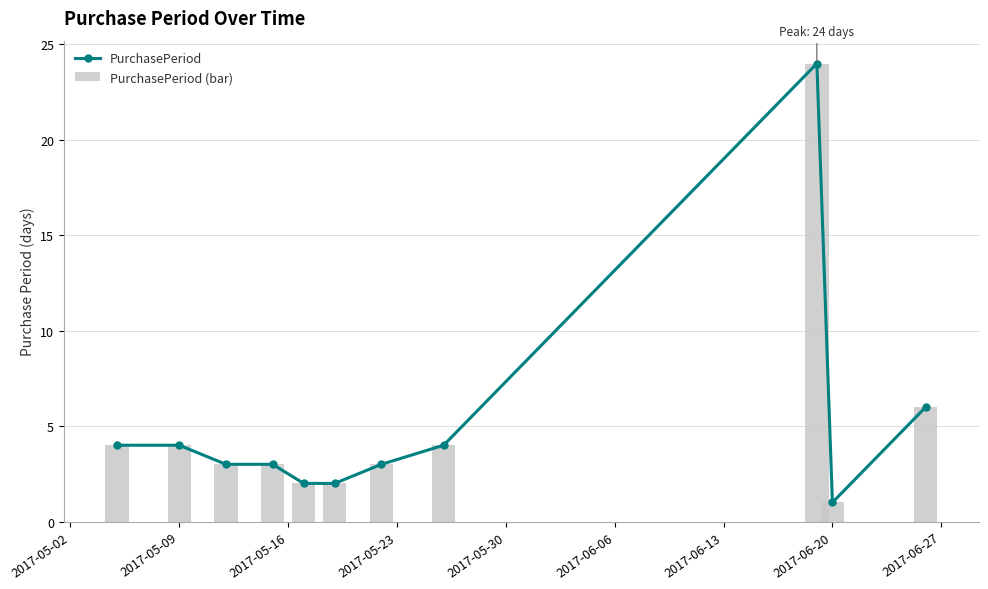

At which label does PurchasePeriod (bar) reach its minimum?

2017-06-20